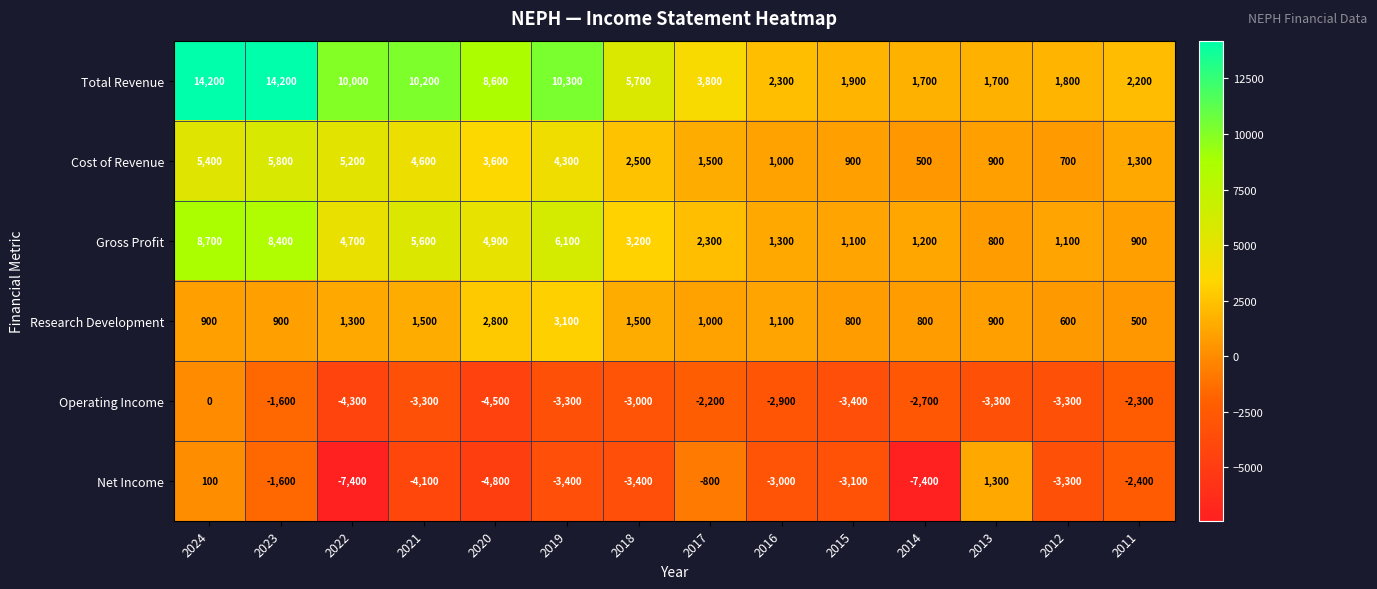

What is the spread (max minus min) of values at 2018?

9100